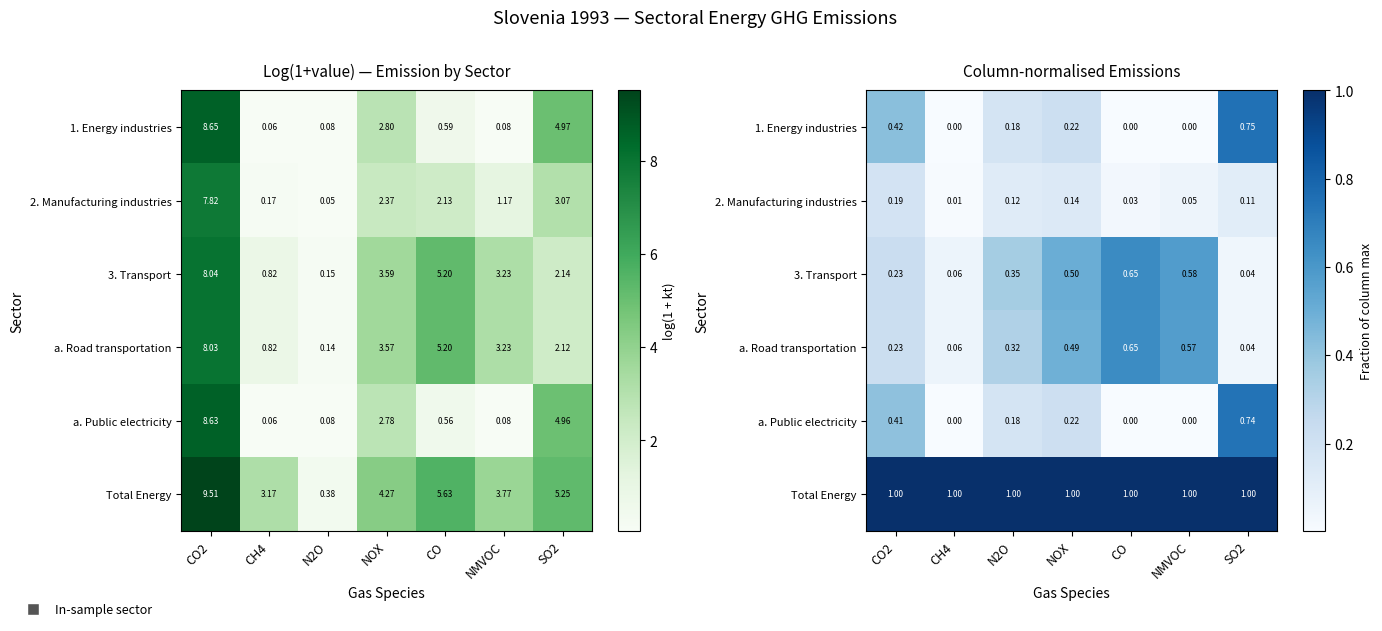

Is it true that 1. Energy industries equals 1.0 at SO2?

False